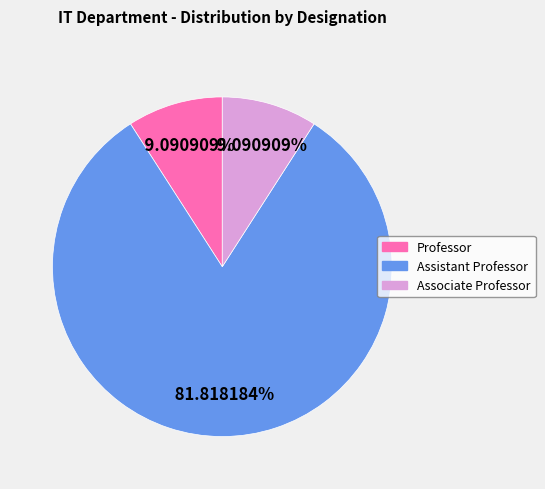

Which category accounts for the majority?

Assistant Professor